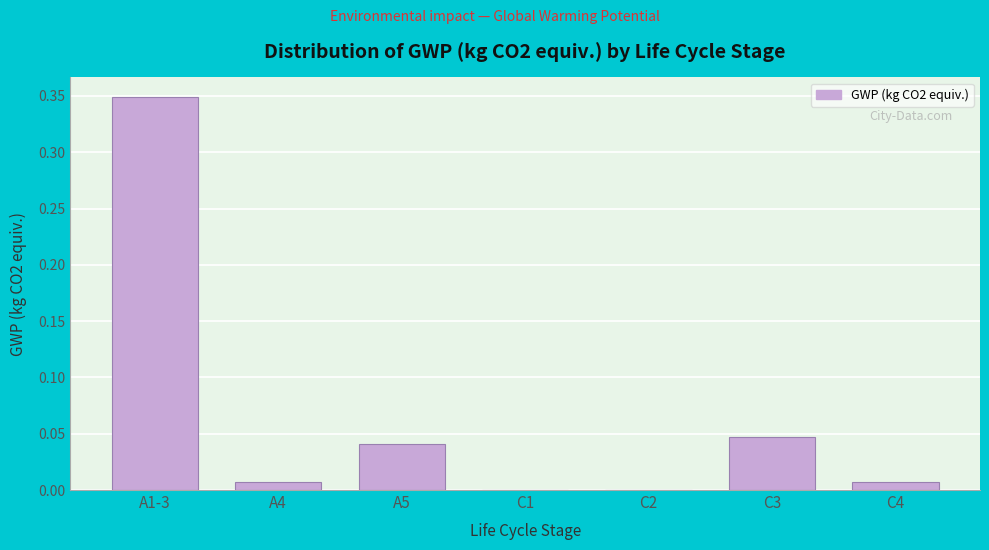

Is it true that the value at C2 is 0.0?

True